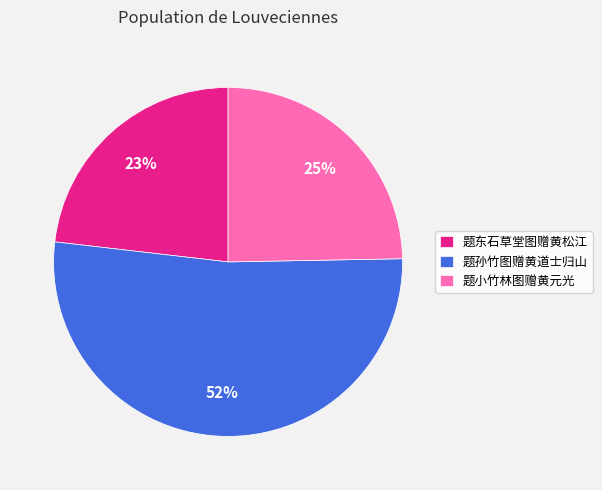

Is the sum of 题东石草堂图赠黄松江 and 题孙竹图赠黄道士归山 greater than half?

Yes